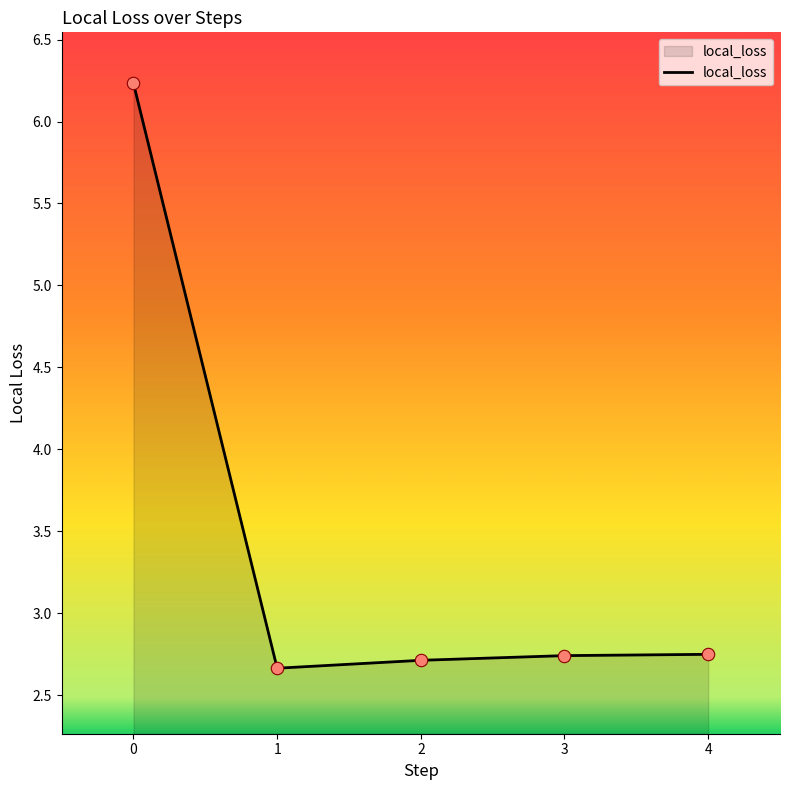

What is the change in value from 0 to 3?

-3.5